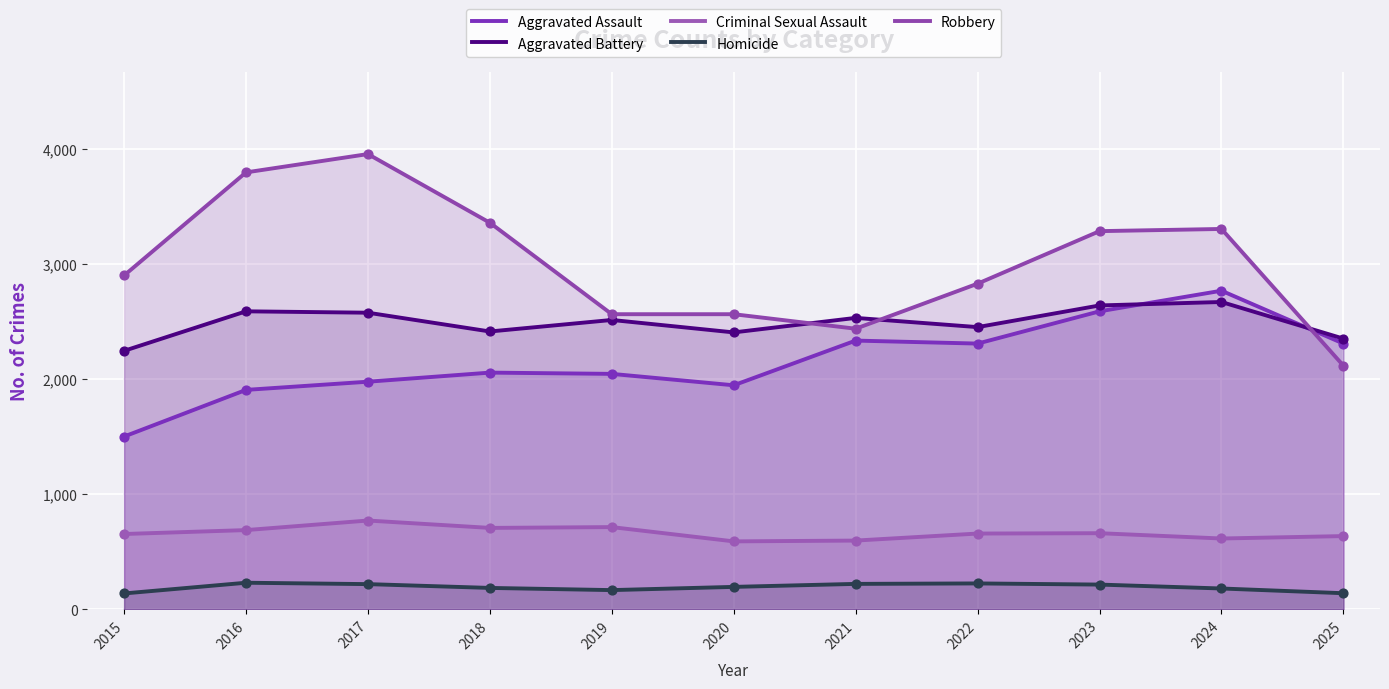

At which category is the sum across all series the highest?

2024